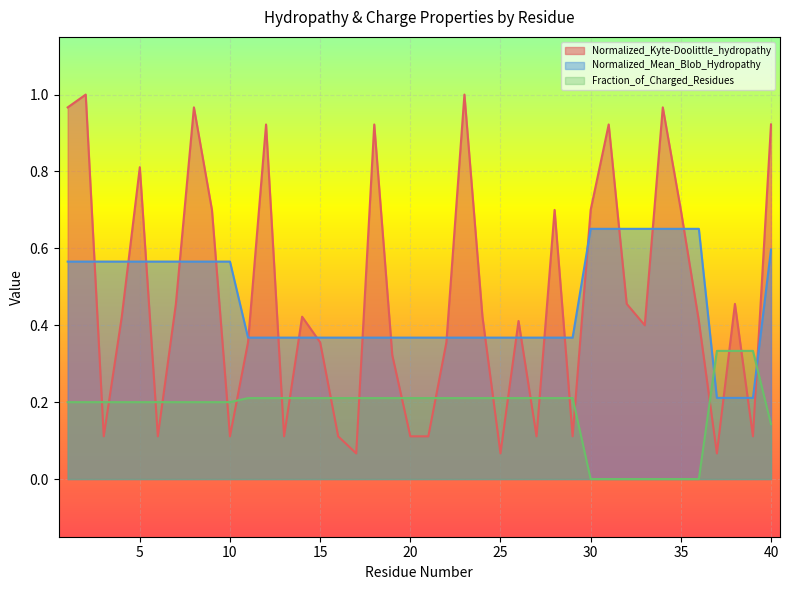

Count the Fraction_of_Charged_Residues values in the range 0 to 1.

40